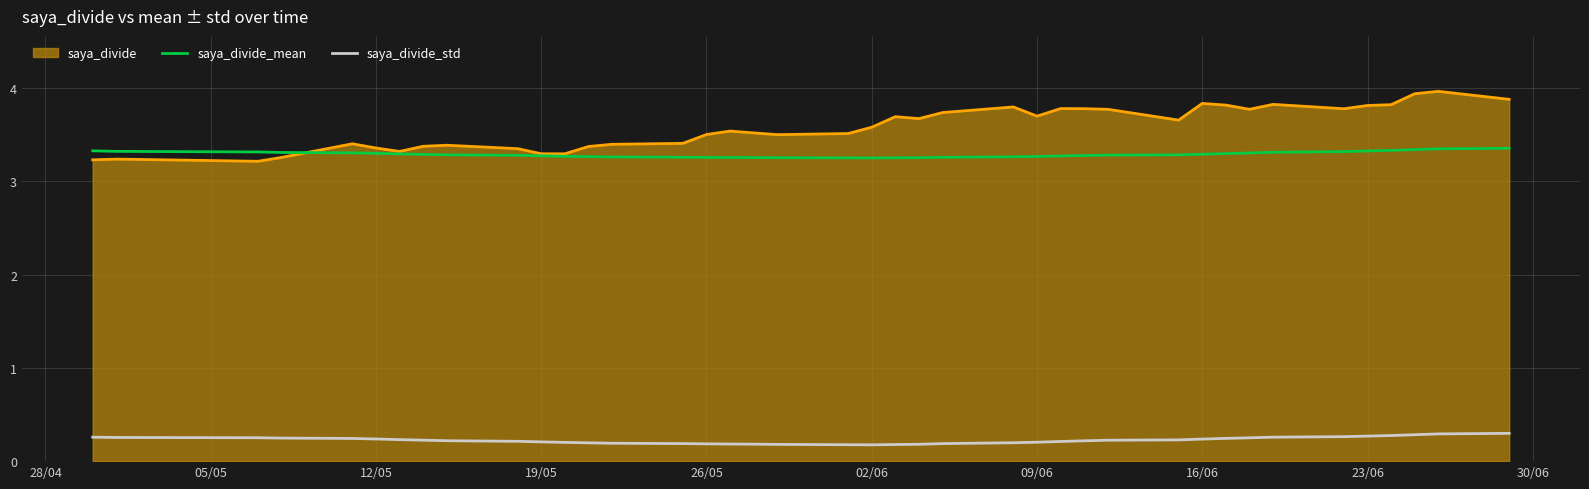

Rank the series by their maximum value, from highest to lowest.

saya_divide, saya_divide_mean, saya_divide_std